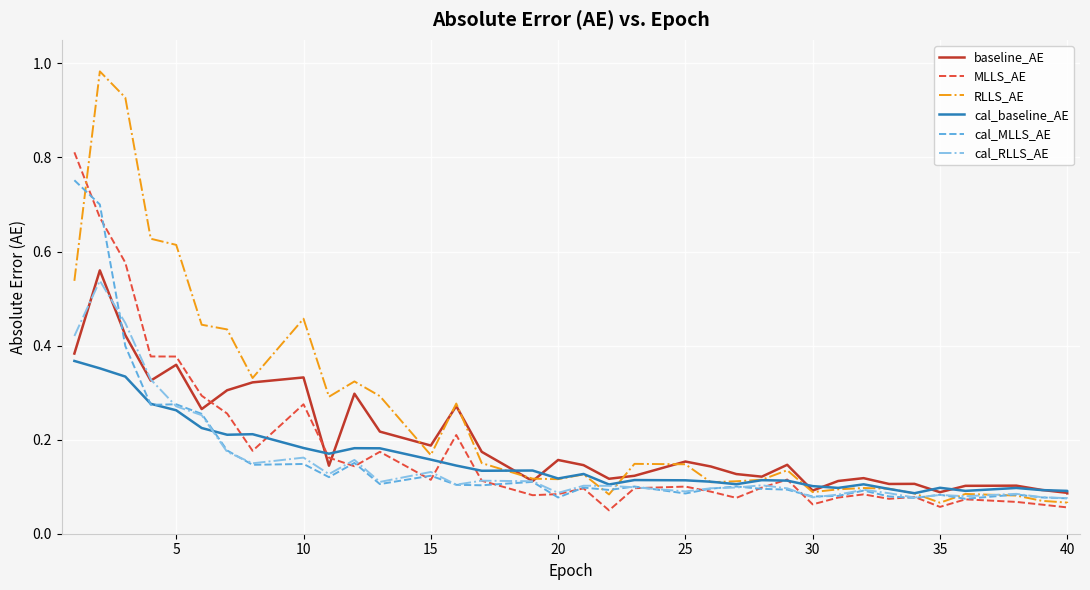

What are all the series names shown in the legend?

baseline_AE, MLLS_AE, RLLS_AE, cal_baseline_AE, cal_MLLS_AE, cal_RLLS_AE